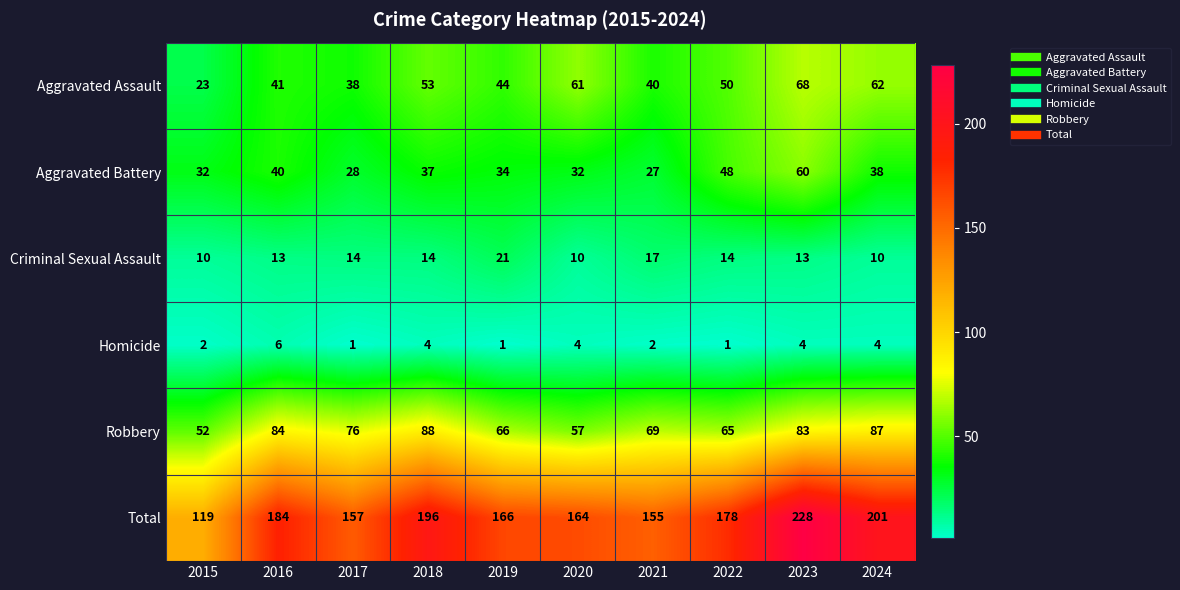

What is the maximum value shown in the chart?

228